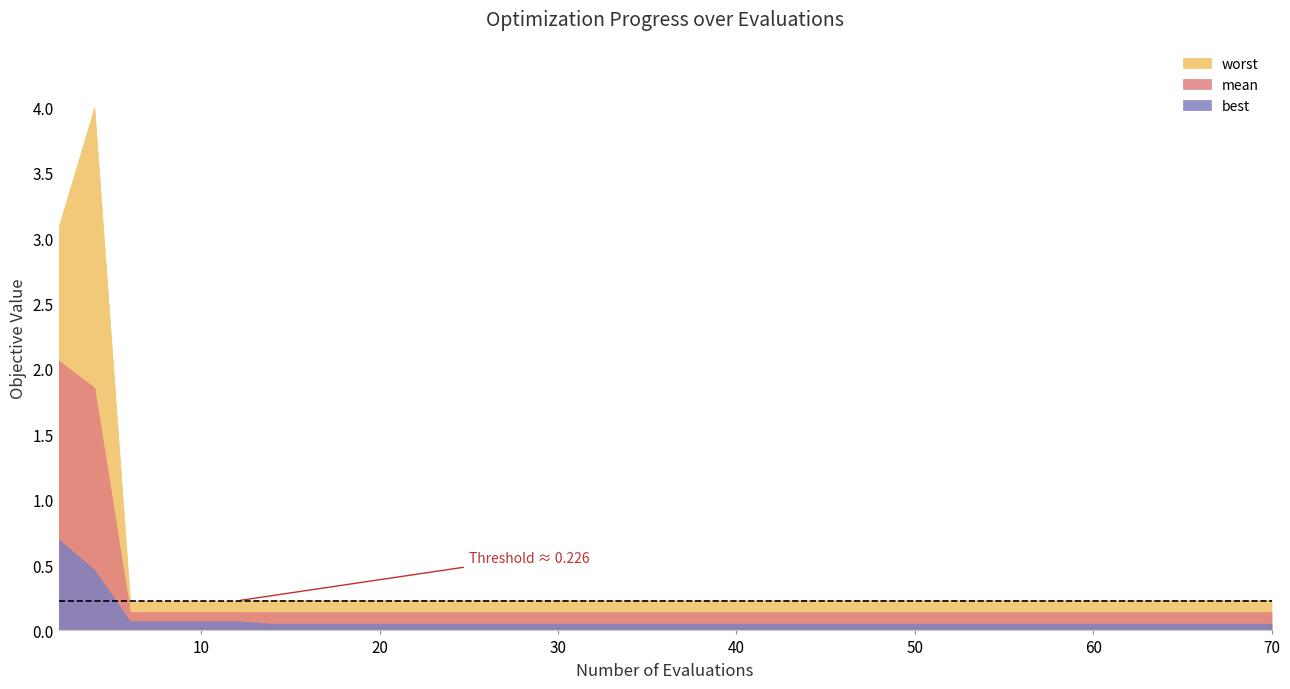

Which series has the widest spread of values?

worst